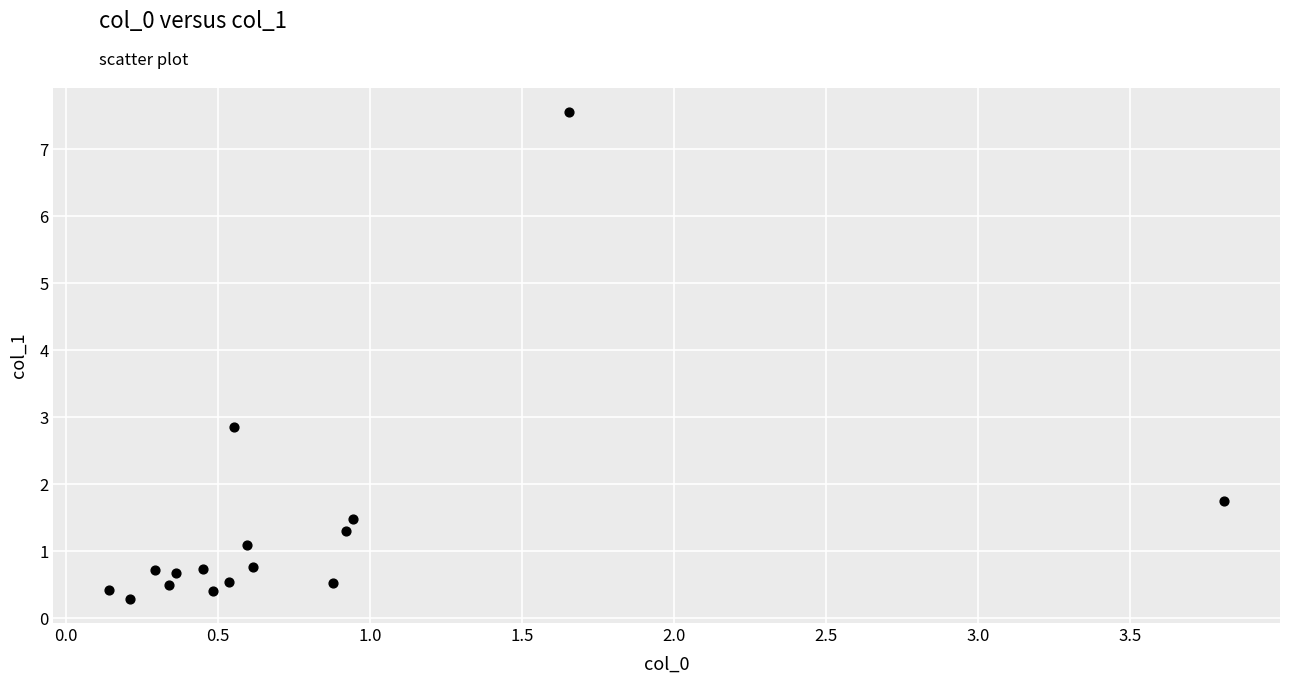

What Y value in the scatter plot is closest to 3?

2.8